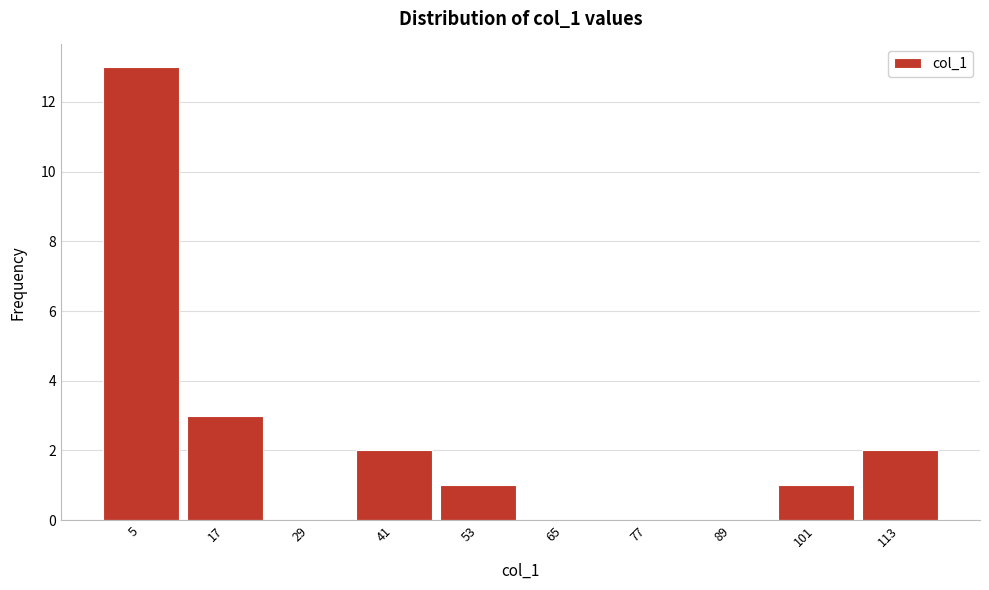

How tall is the bar that spans 96 to 108 on the x-axis? The values are not printed on the chart, so give them approximately, as read against the axis.

1